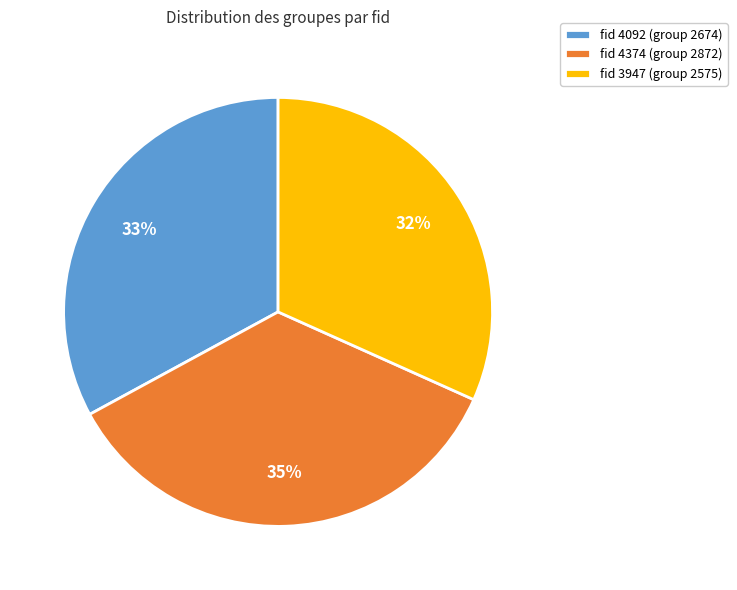

Combined, do fid 4374 (group 2872) and fid 3947 (group 2575) account for over 50%?

Yes